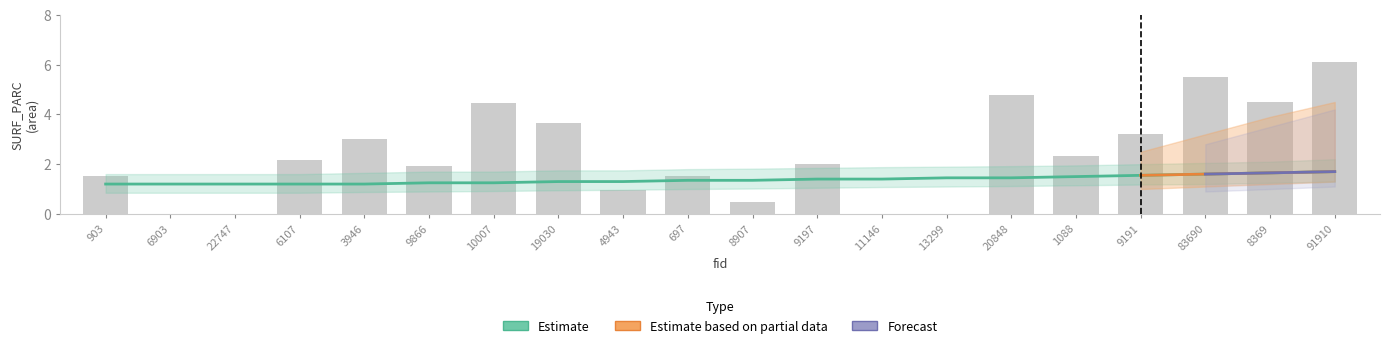

Are the bars grouped side by side (vs. stacked)?

Yes